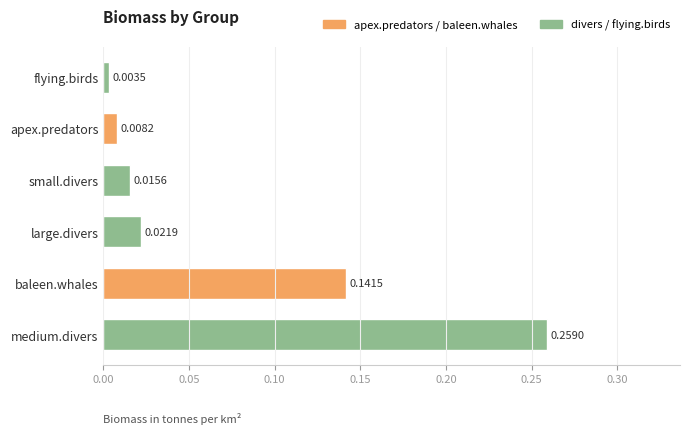

At which label is the value closest to 0?

flying.birds